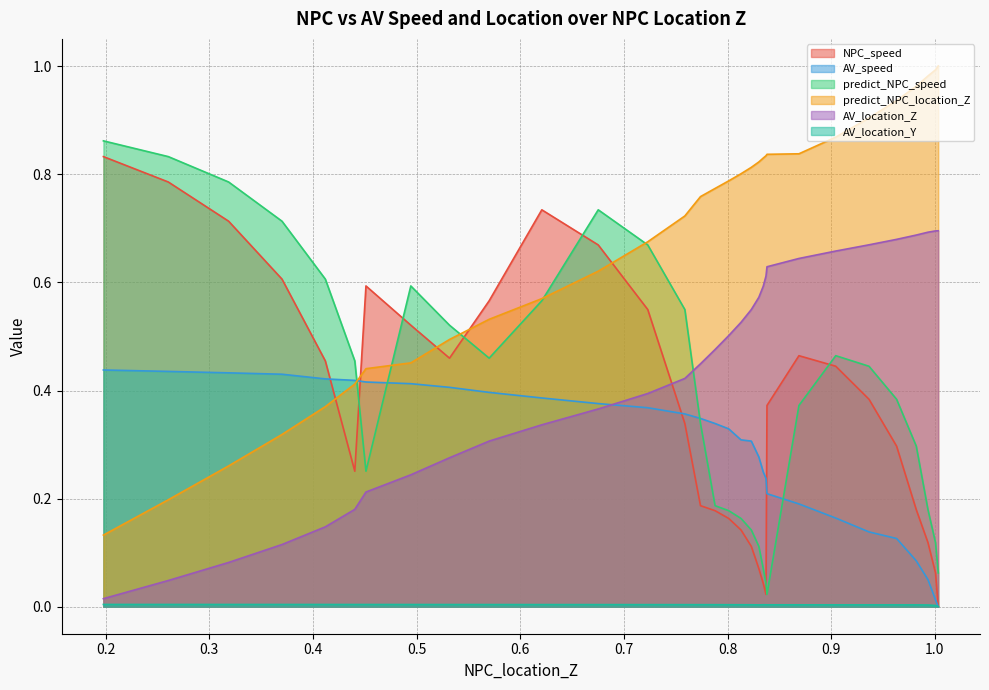

List the series in order of their peak value, lowest first.

AV_location_Y, AV_speed, AV_location_Z, NPC_speed, predict_NPC_speed, predict_NPC_location_Z